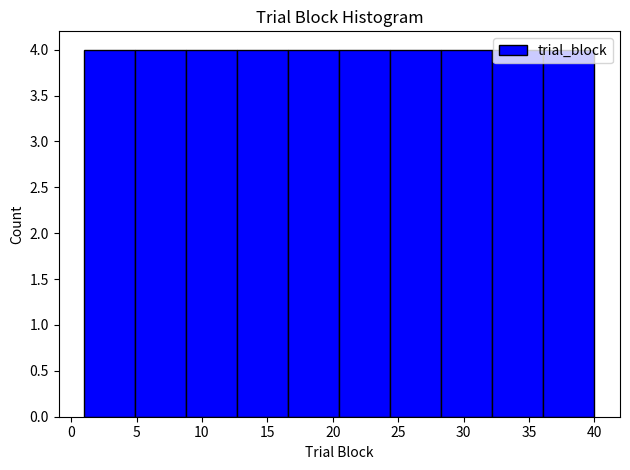

Reading left to right, list every bar in this chart as the range it spans on the x-axis followed by its height. Neither the bar edges nor the heights are printed on the chart, so give them approximately, as read against the axes.

1.0 to 4.9: 4
4.9 to 8.8: 4
8.8 to 12.7: 4
12.7 to 16.6: 4
16.6 to 20.5: 4
20.5 to 24.4: 4
24.4 to 28.3: 4
28.3 to 32.2: 4
32.2 to 36.1: 4
36.1 to 40.0: 4